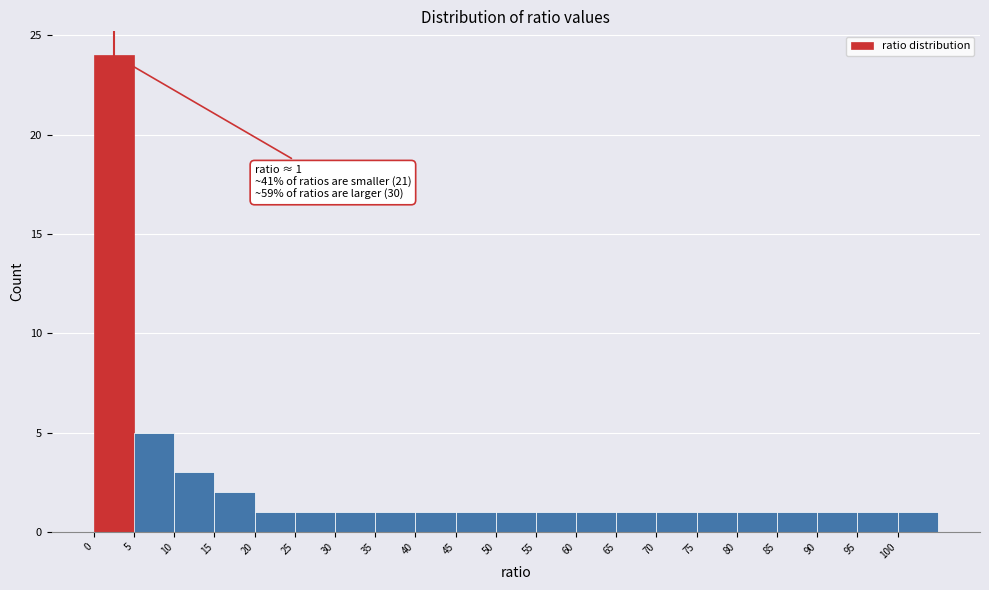

Which range on the x-axis has the tallest bar?

0 to 5